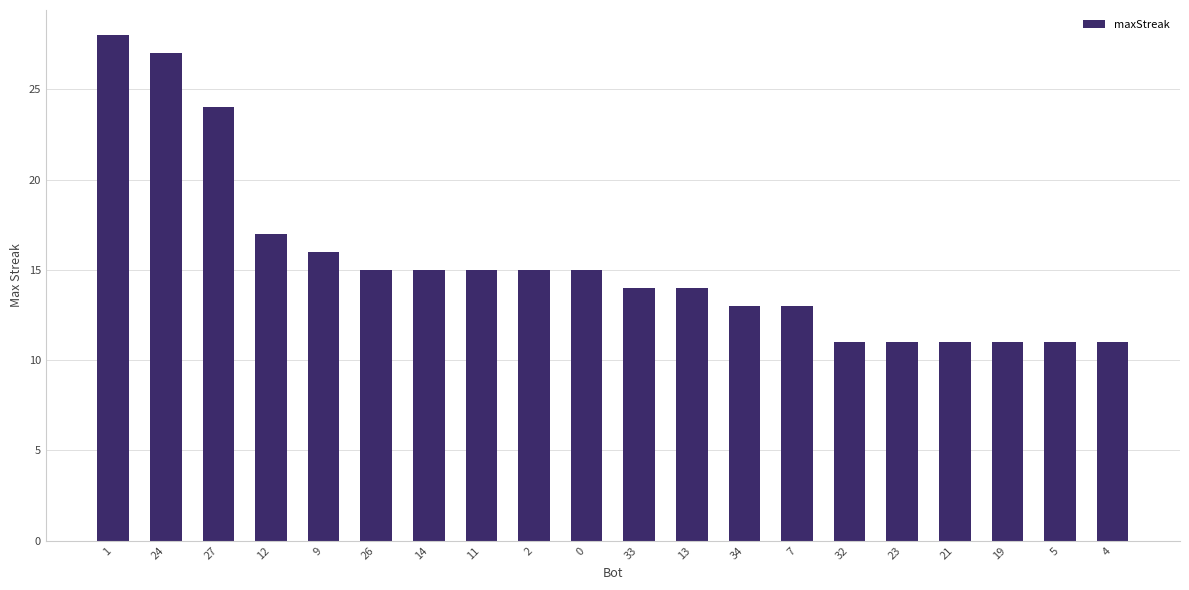

What is the difference between the maximum and minimum values?

17